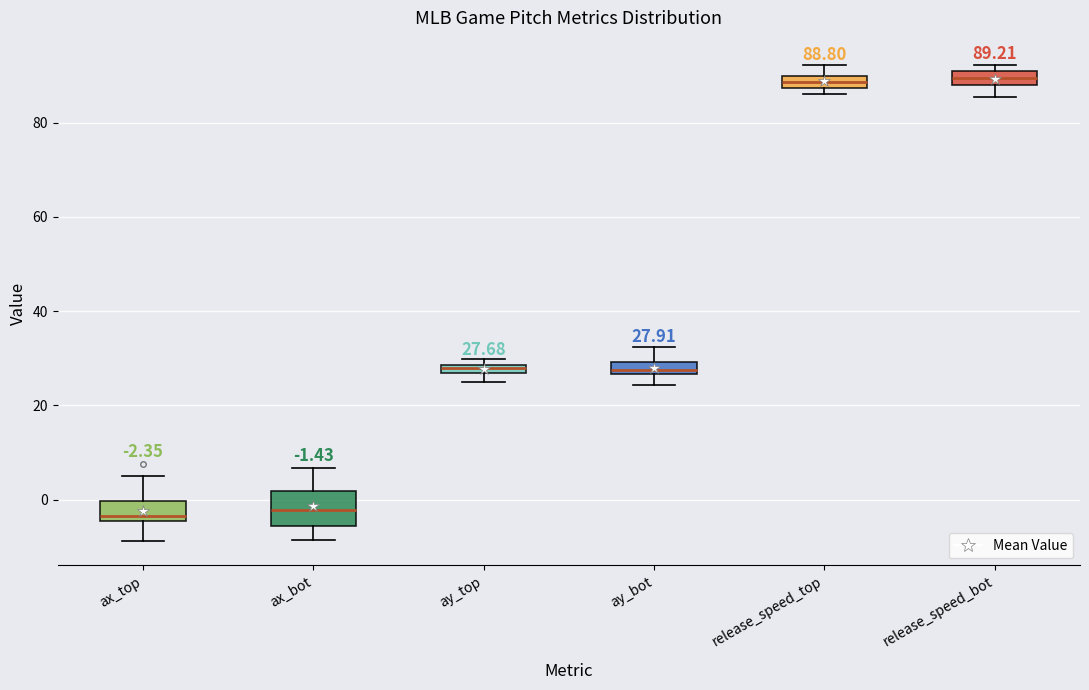

Which box is the tallest, from its lower edge to its upper edge?

ax_bot